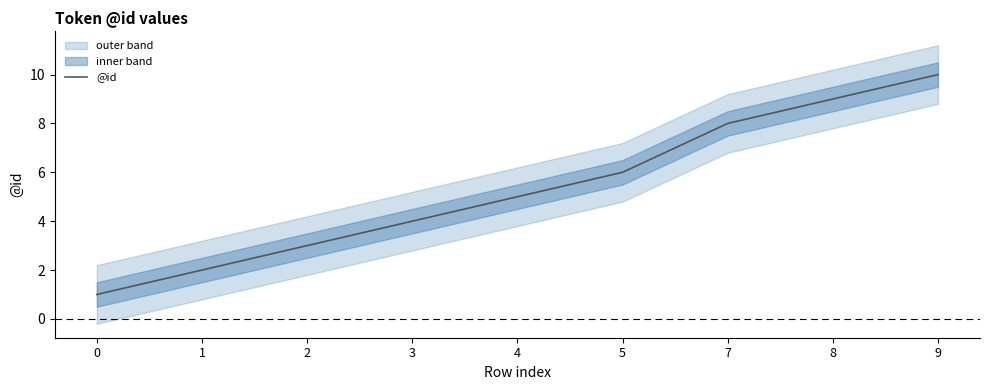

True or false: the data shows 10 at 9.

True